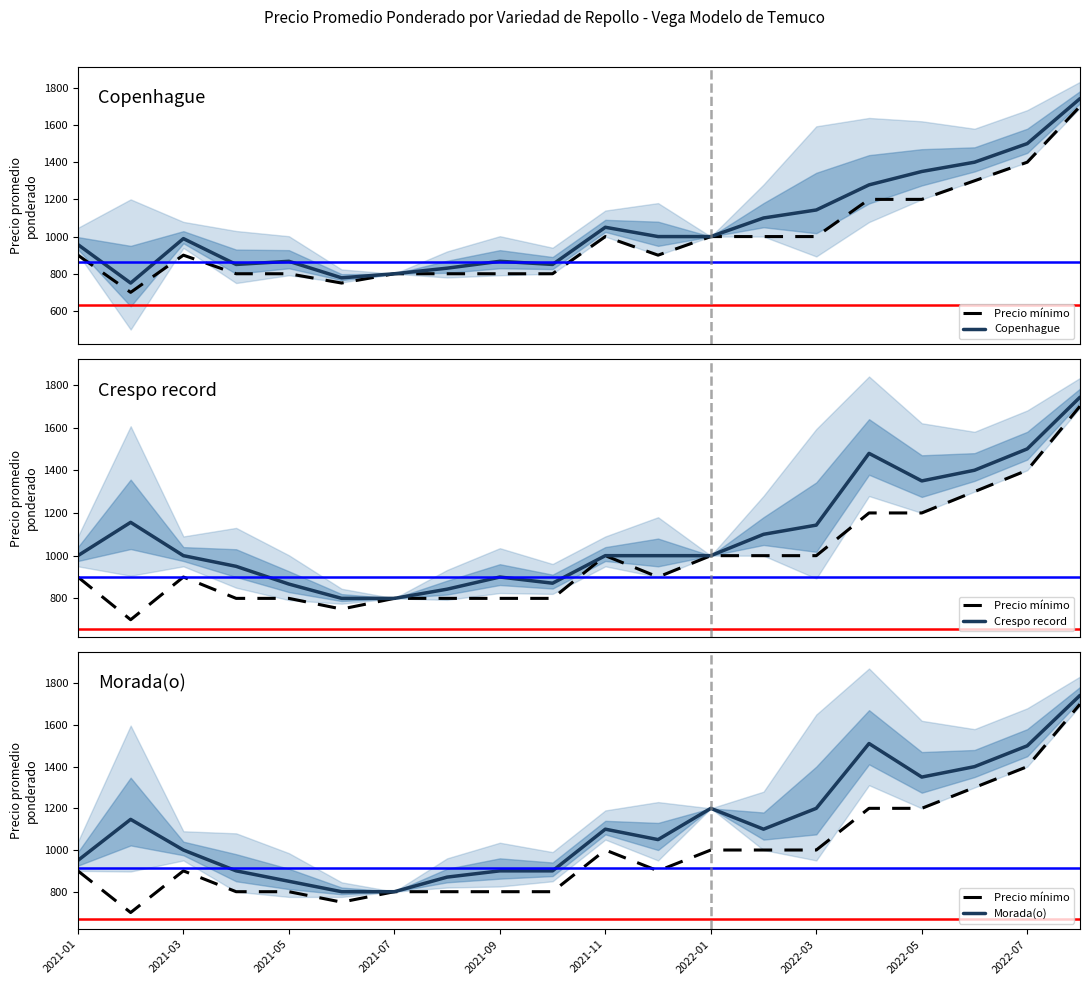

What is the total value across all series at 2021-11?

4150